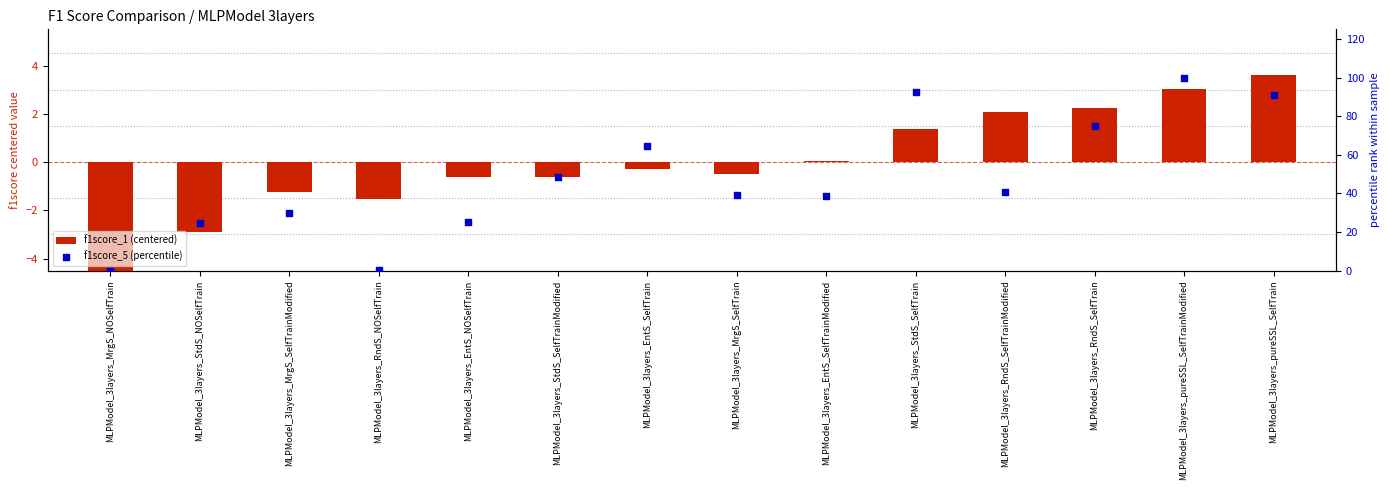

What is the total value across all series at MLPModel_3layers_EntS_SelfTrainModified?

38.7